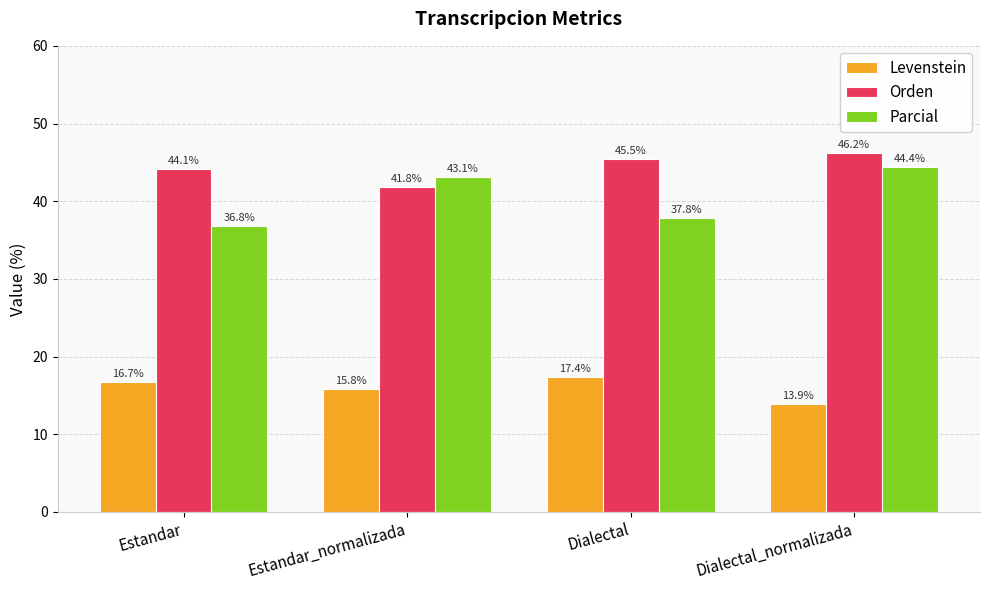

At which label is Levenstein closest to 15?

Estandar_normalizada